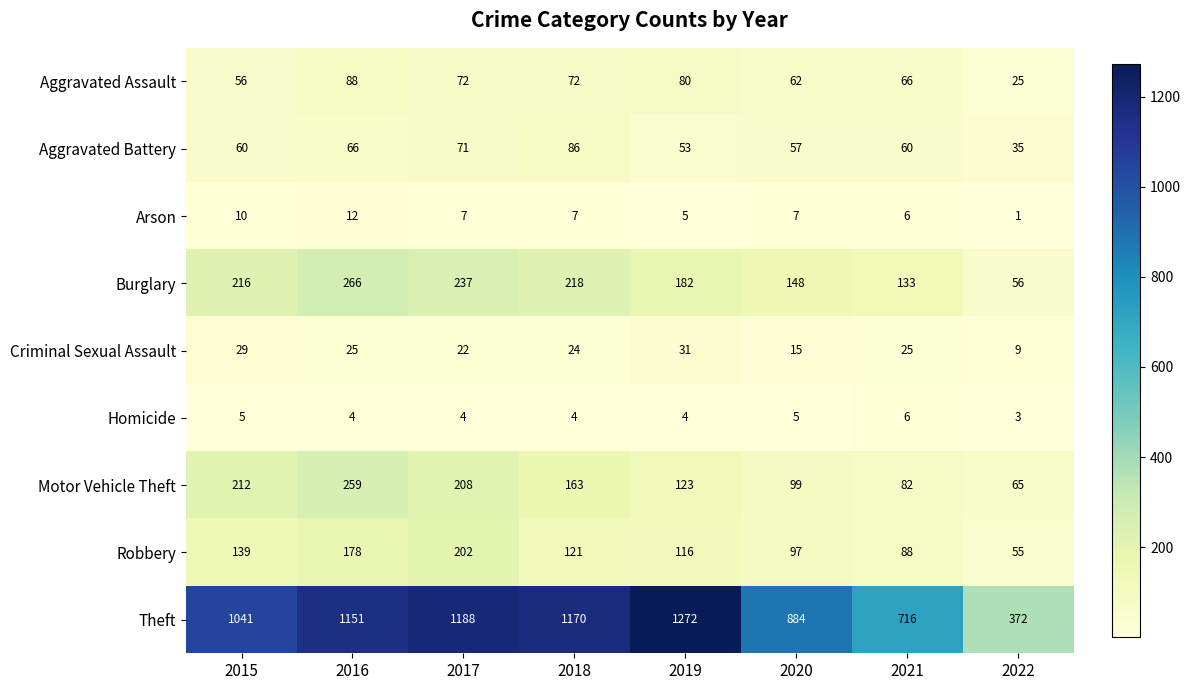

What is the total value across all series at 2015?

1768